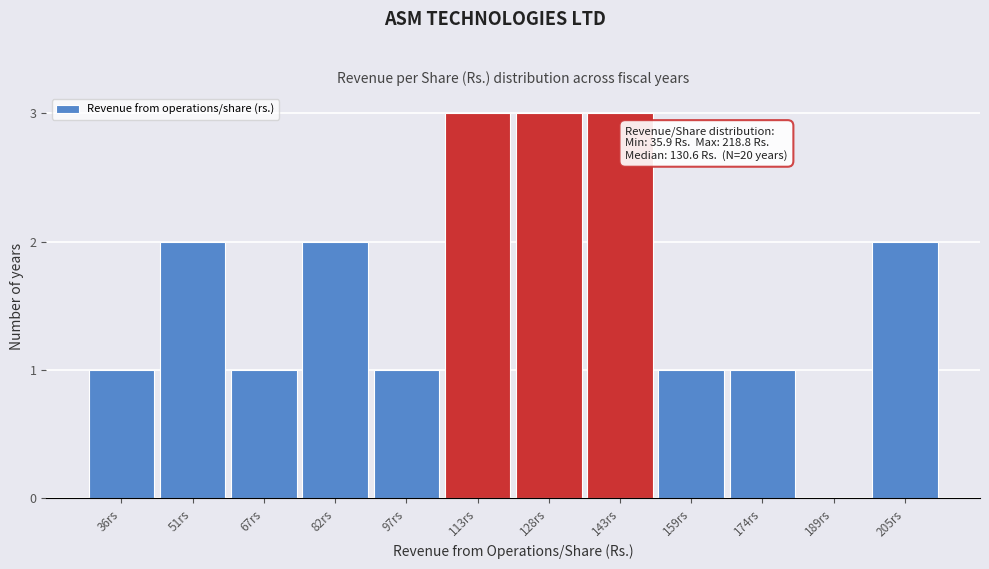

Reading left to right, extract all data points from this chart.

36rs=1	51rs=2	67rs=1	82rs=2	97rs=1	113rs=3	128rs=3	143rs=3	159rs=1	174rs=1	189rs=0	205rs=2